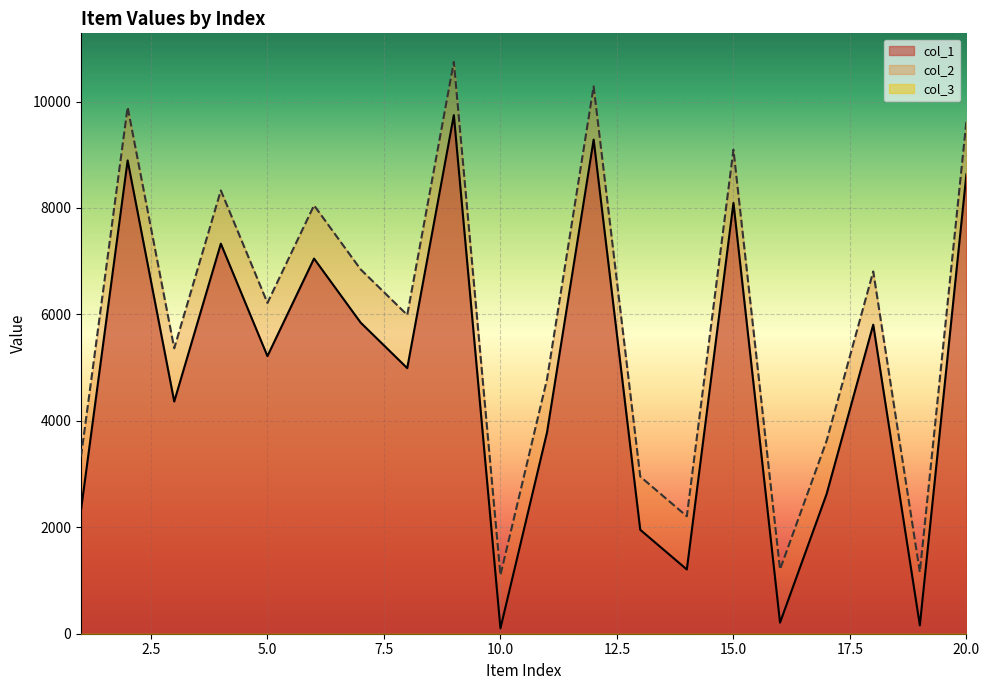

What is the value of the col_2 point at the 19th from the left?

1157